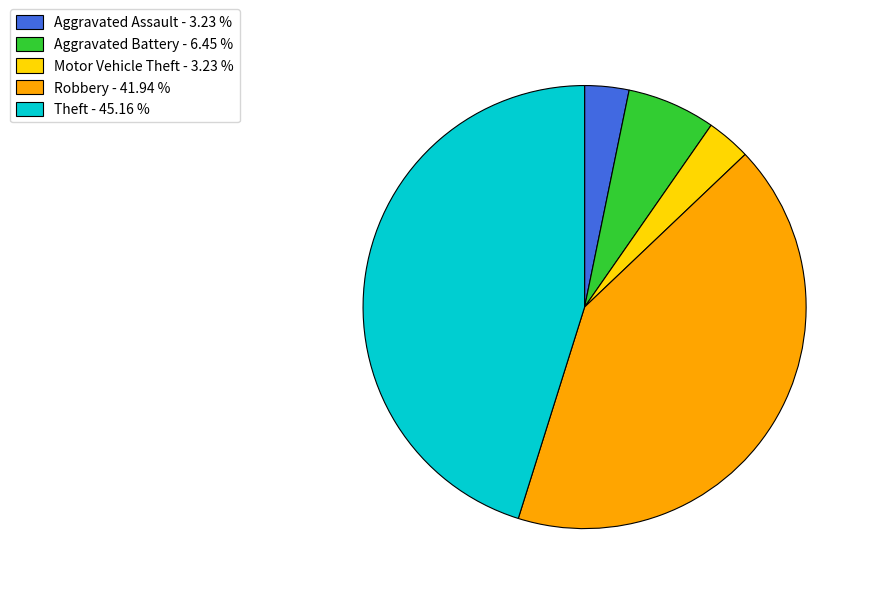

Do Robbery and Motor Vehicle Theft together represent more than half of the pie?

No